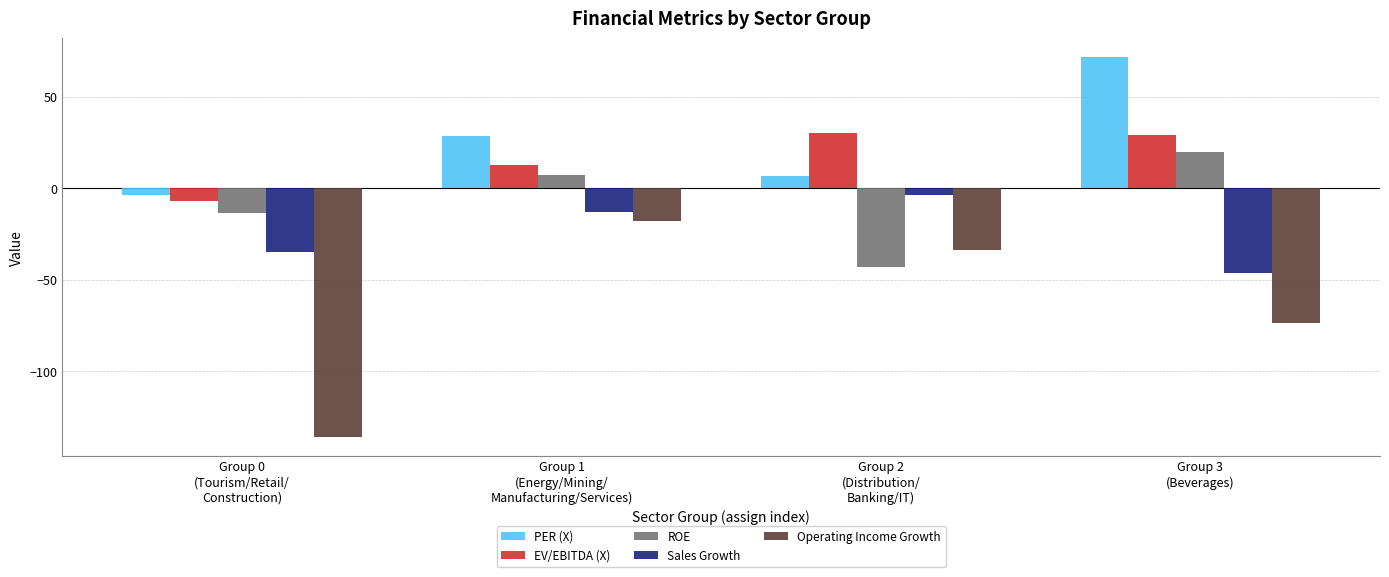

What is the value of the Operating Income Growth bar at the 2nd from the left?

-18.0